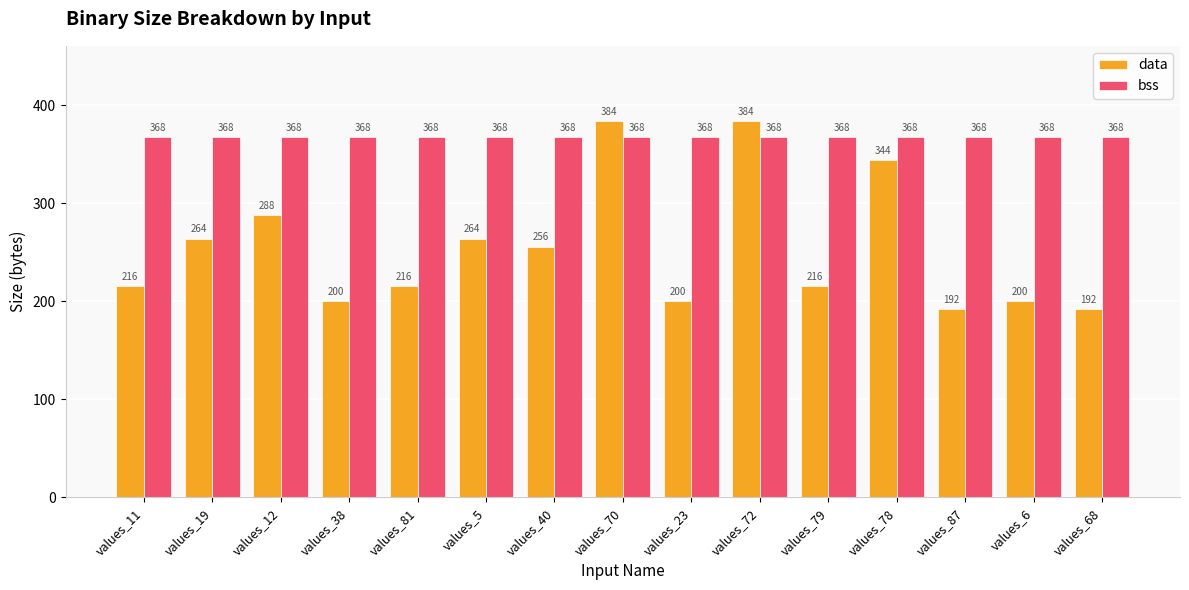

What are all the series names shown in the legend?

data, bss